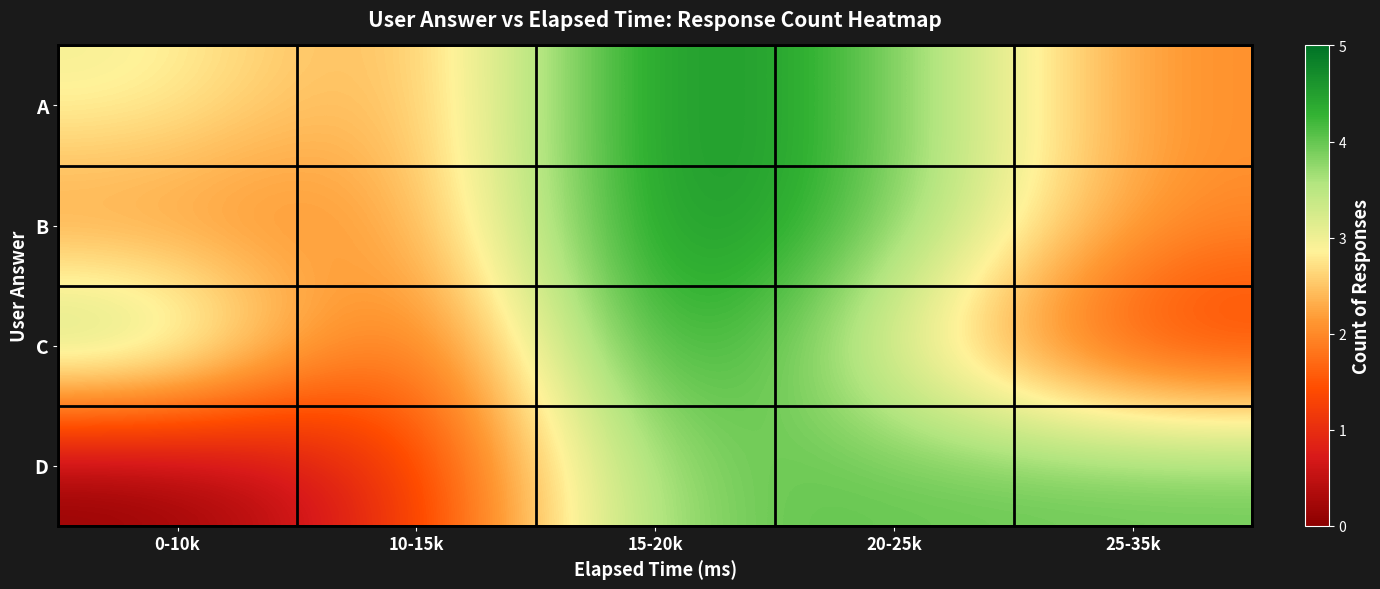

Rank the series at 20-25k from lowest to highest value.

C, A, B, D